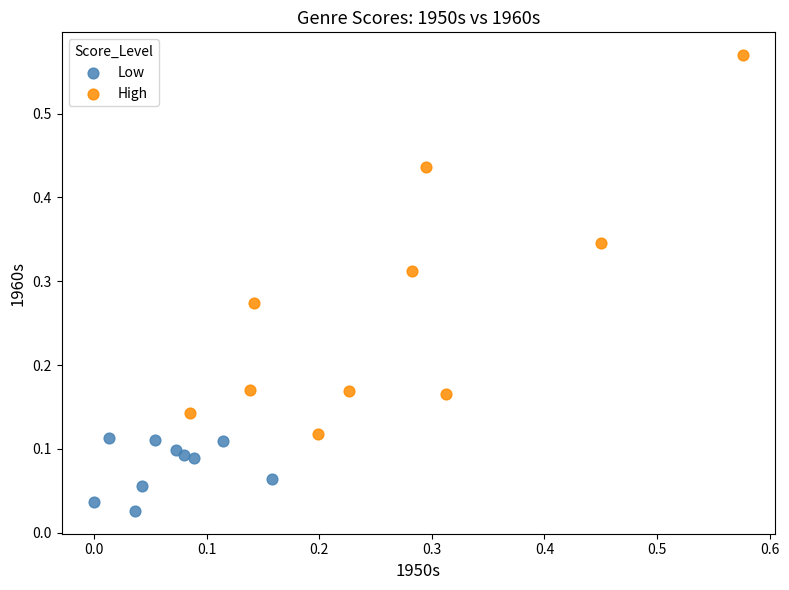

What are all the series names shown in the legend?

Low, High